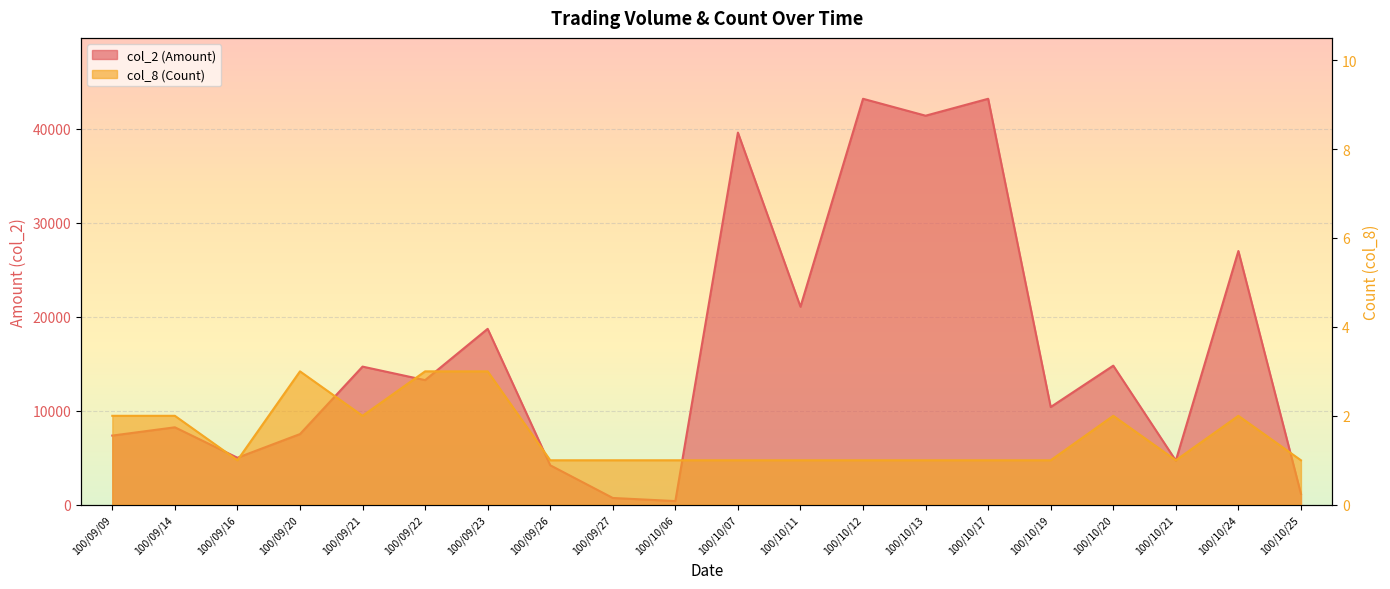

What is the label of the 1st point from the left?

100/09/09